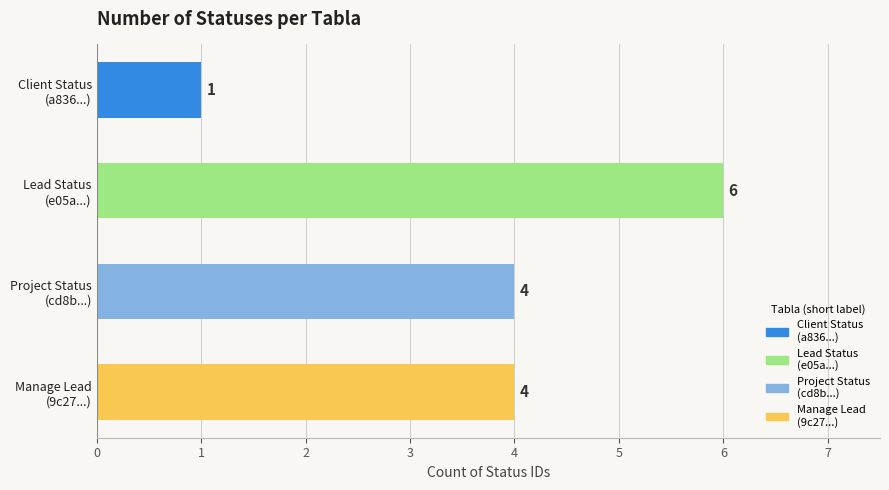

How many bars are there in total?

4